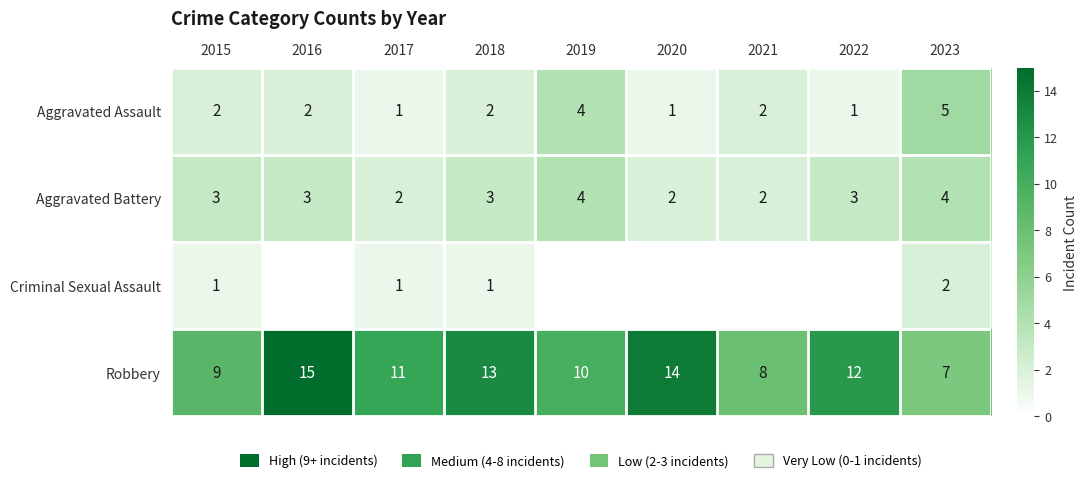

What value does the Aggravated Battery series have at 2021?

2